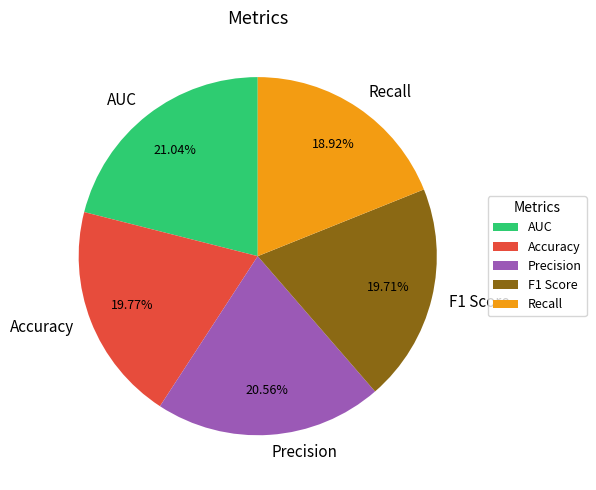

To the nearest percent, what portion does Precision represent?

21%